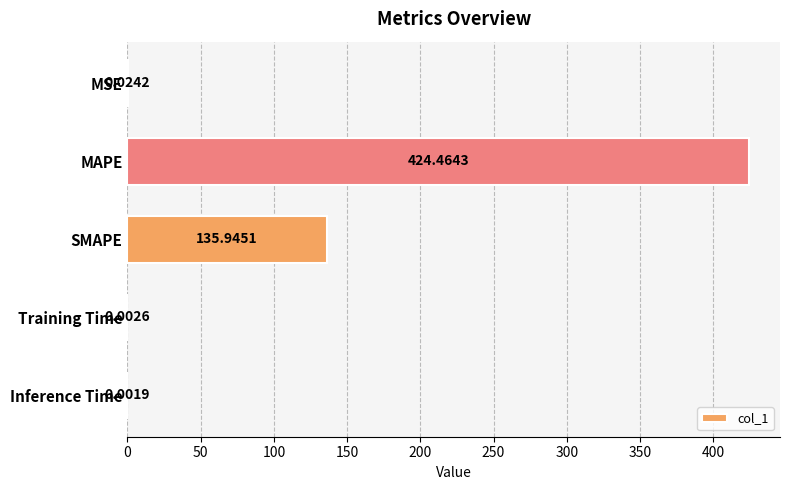

Where is the data nearest to the value 212?

SMAPE